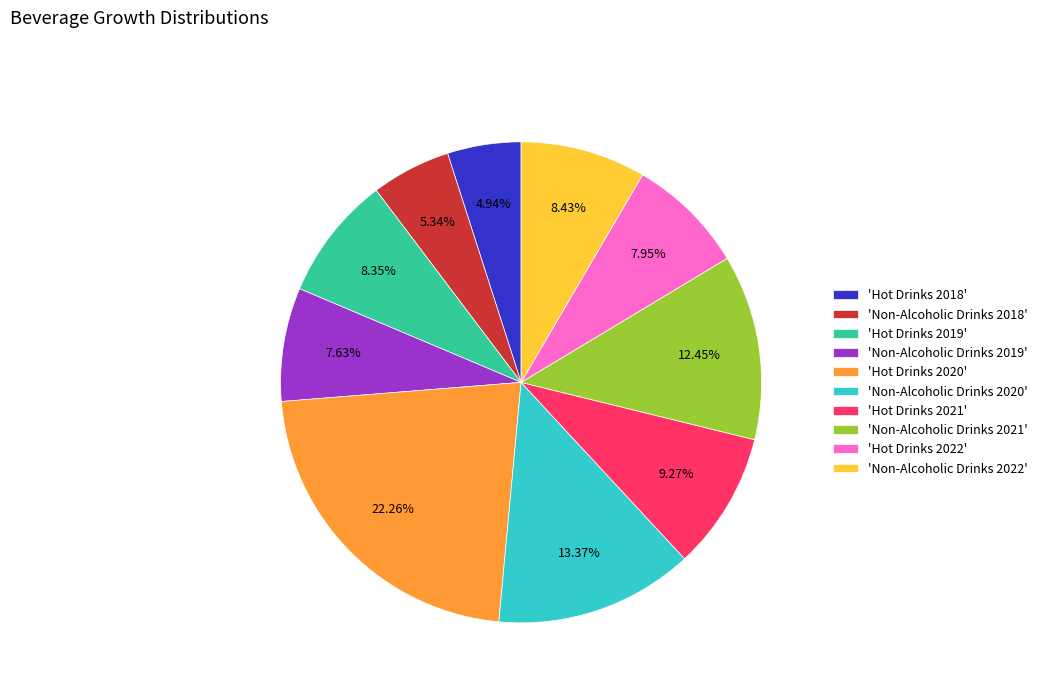

Do 'Hot Drinks 2018' and 'Non-Alcoholic Drinks 2021' together represent more than half of the pie?

No